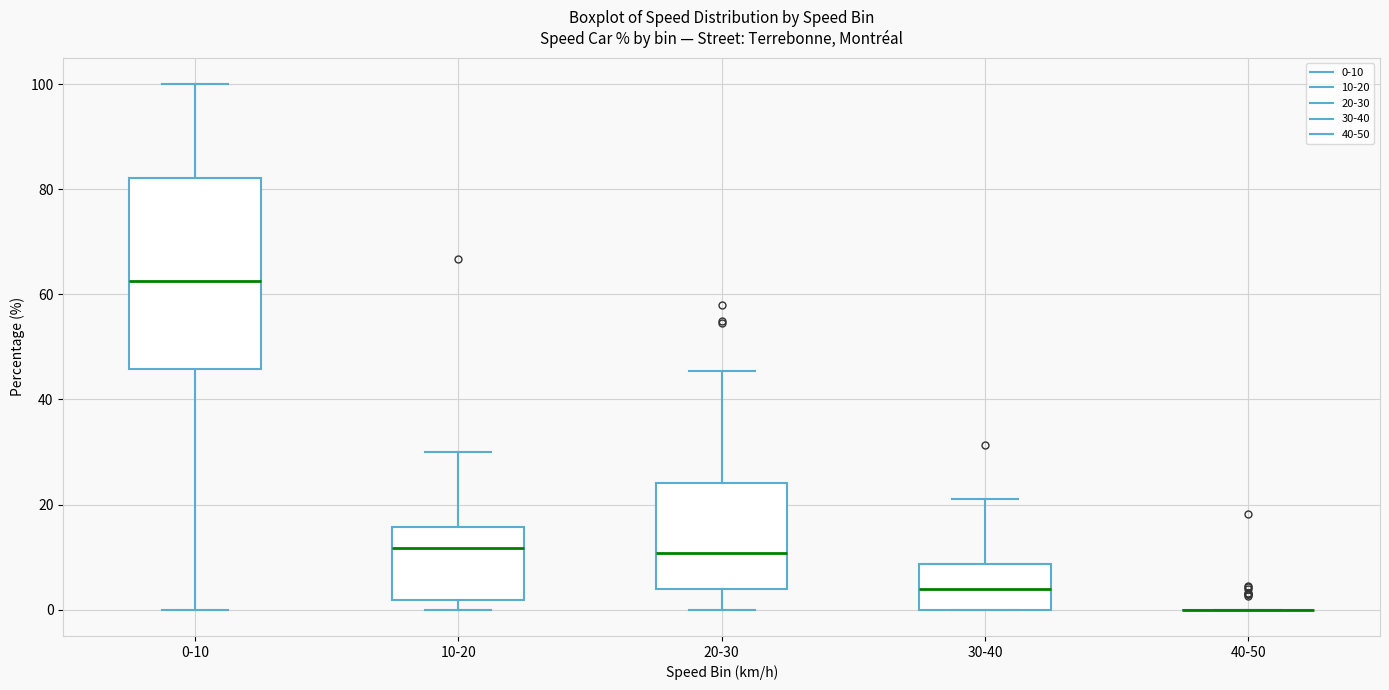

Reading left to right, read every box against the y-axis: the position of its median line, the range the box covers, and the ends of its whiskers. The values are not printed on the chart, so give them approximately, as read against the axis.

0-10: median 62, box 46 to 82, whiskers 0 to 100
10-20: median 12, box 2 to 16, whiskers 0 to 30
20-30: median 10, box 4 to 24, whiskers 0 to 46
30-40: median 4, box 0 to 8, whiskers 0 to 22
40-50: box collapsed to a line at 0, whiskers 0 to 0